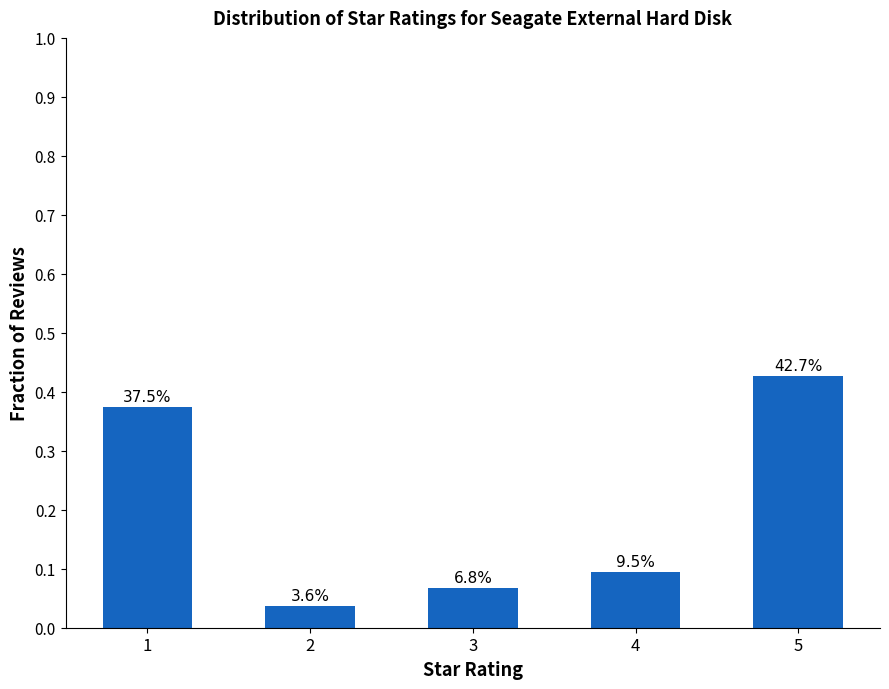

Rank the categories by value from lowest to highest.

2, 3, 4, 1, 5